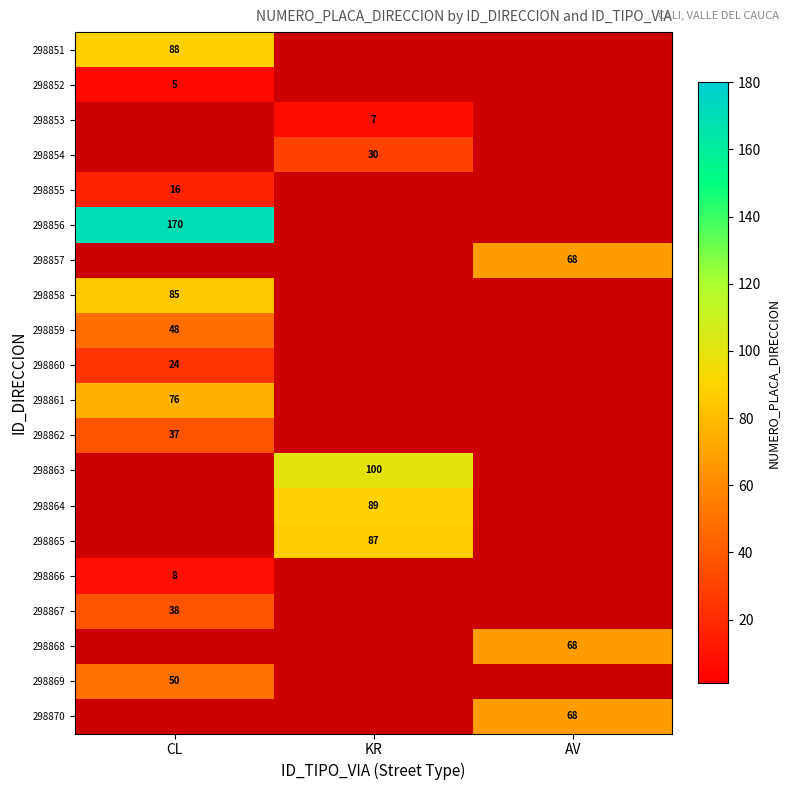

Is it true that 298860 equals 35 at CL?

False